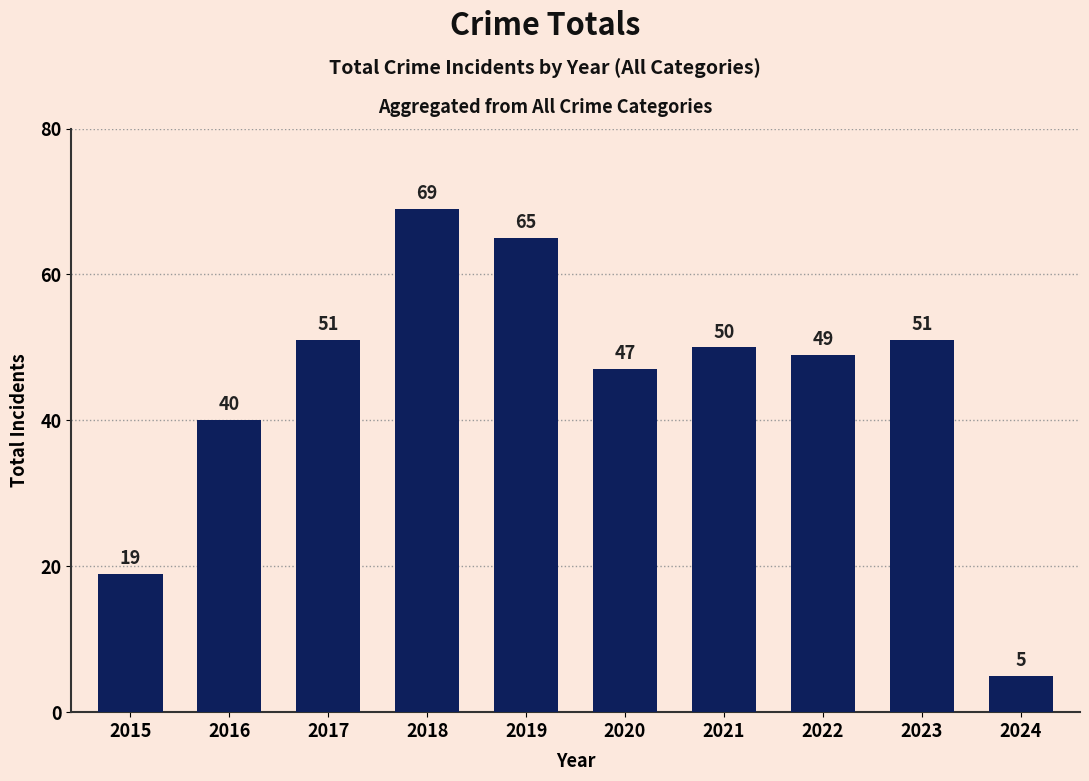

Reading left to right, what are all the values shown in this chart?

19	40	51	69	65	47	50	49	51	5